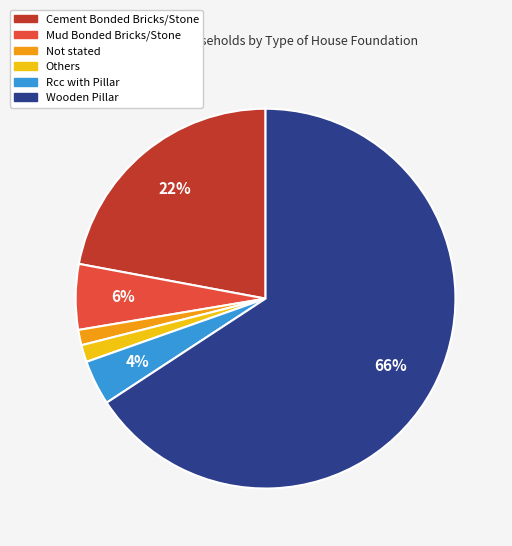

Which has a higher value, Wooden Pillar or Rcc with Pillar?

Wooden Pillar